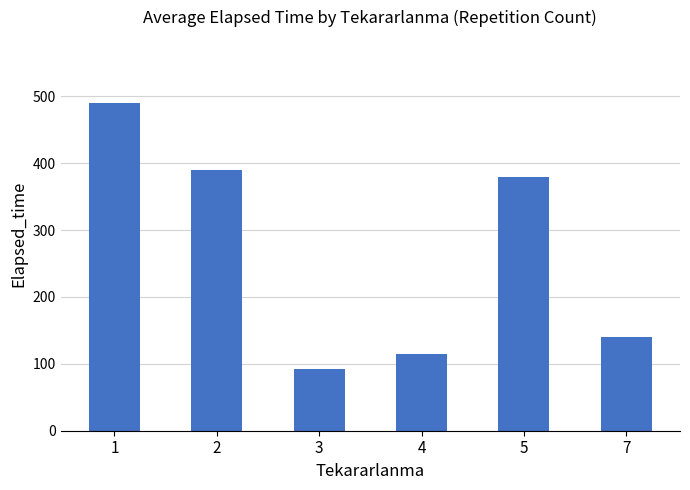

What is the maximum value shown in the chart?

490.3